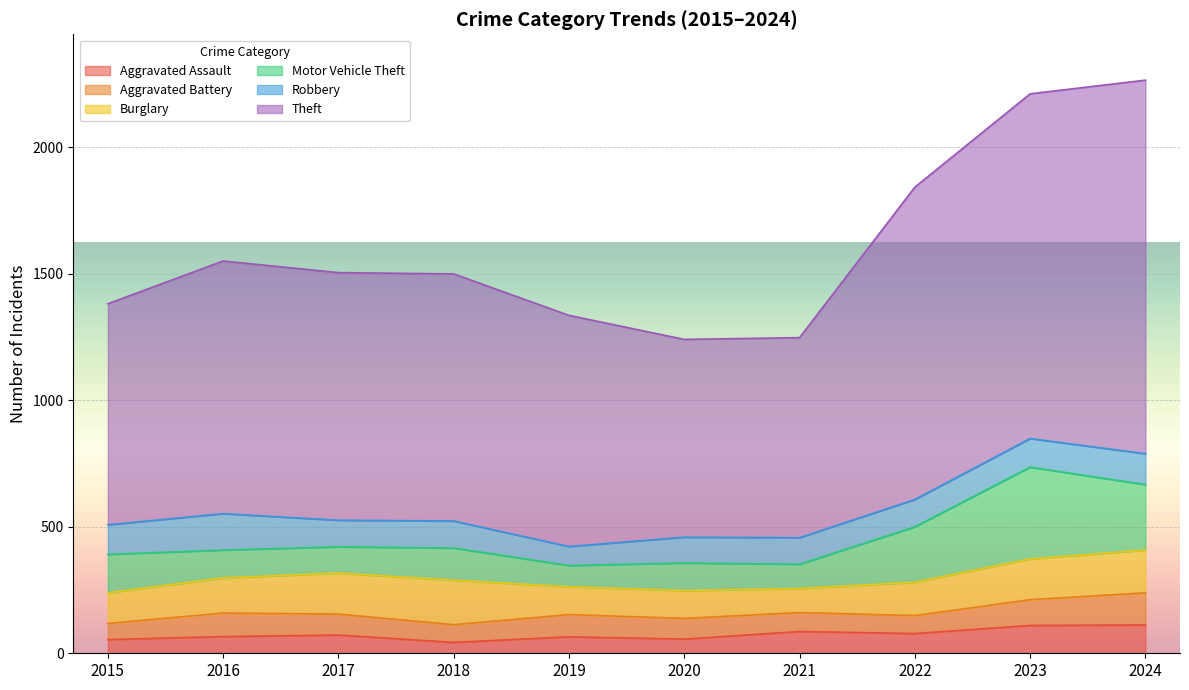

At how many categories does at least one series exceed 637?

10